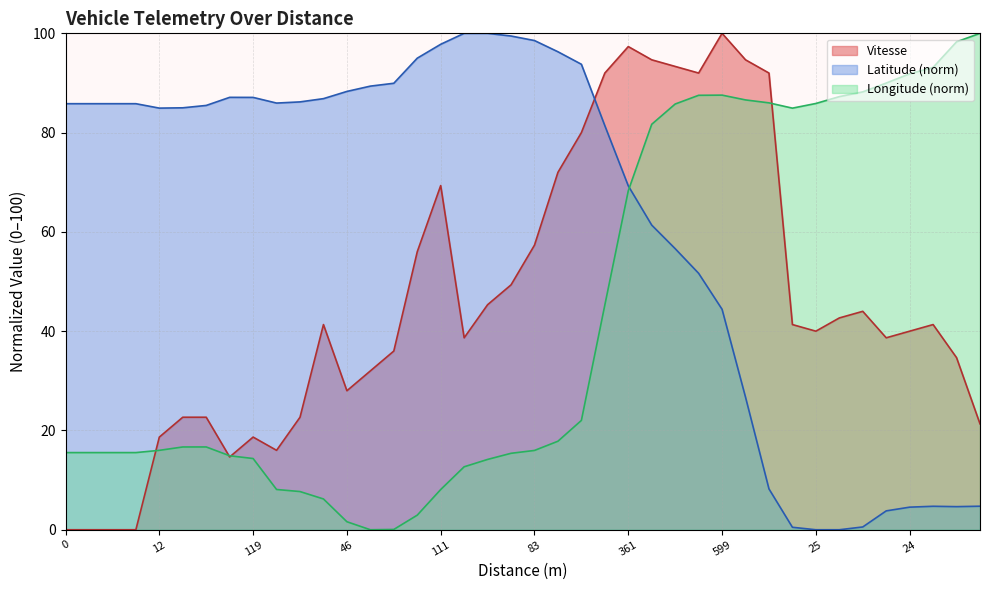

Which has a higher value, 42 or 46?

42